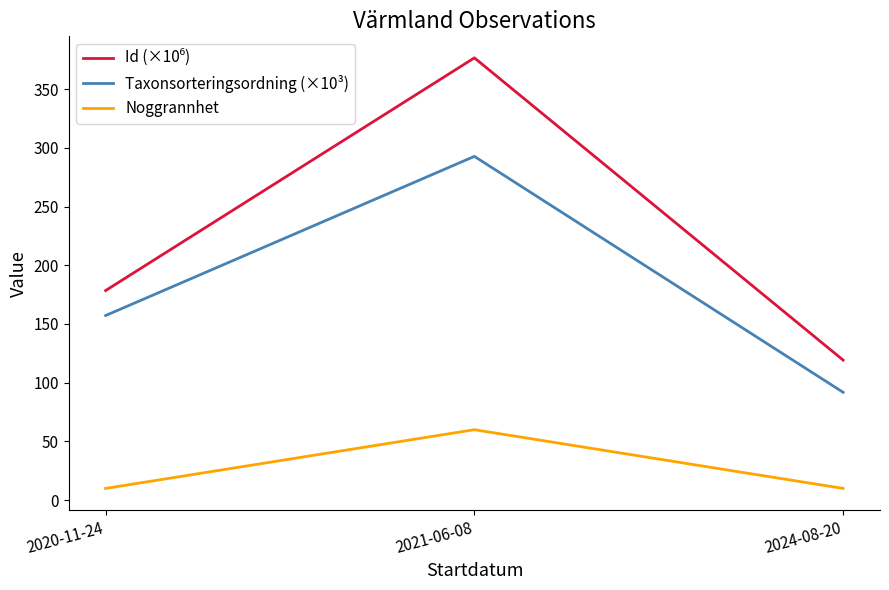

True or false: Taxonsorteringsordning (×10³) has a value of 157.2 at 2020-11-24.

True